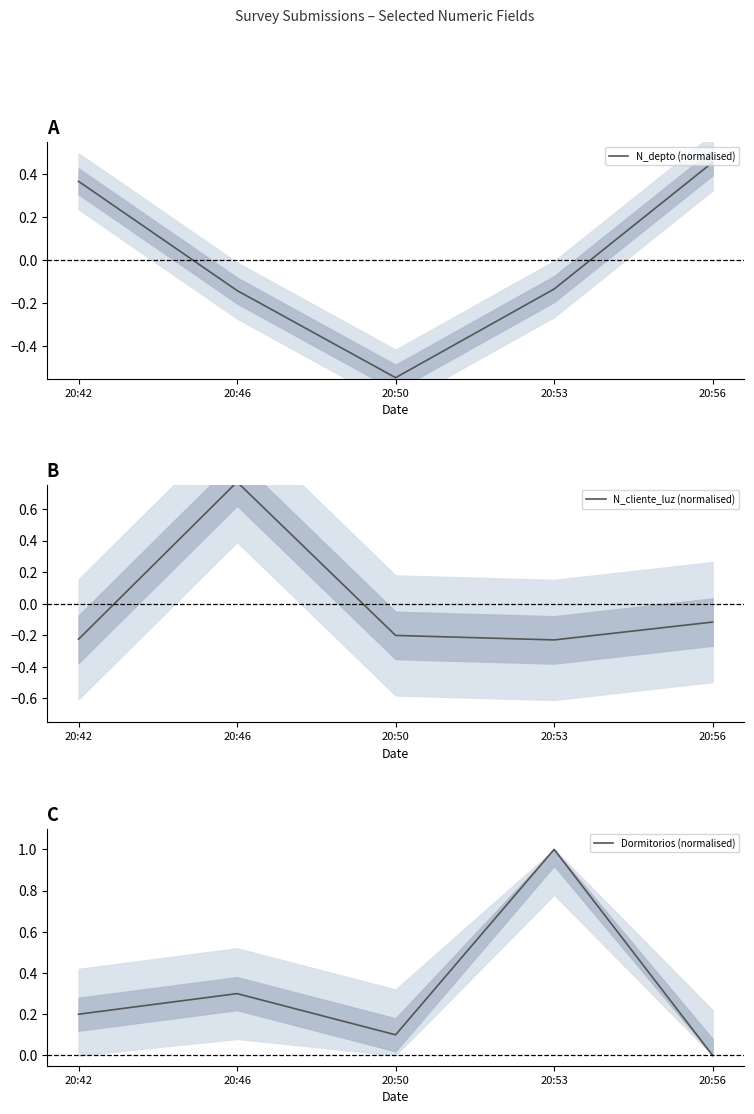

What are all the series names shown in the legend?

N_depto (normalised), N_cliente_luz (normalised), Dormitorios (normalised)